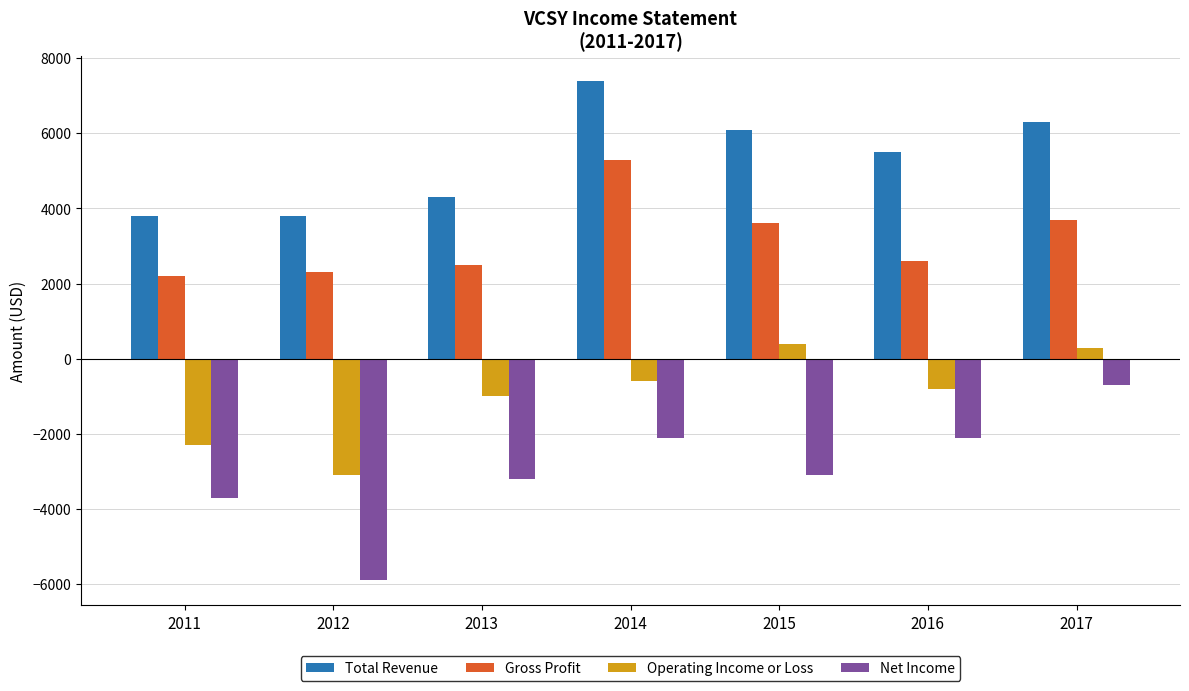

Is it true that Net Income equals -3100 at 2015?

True